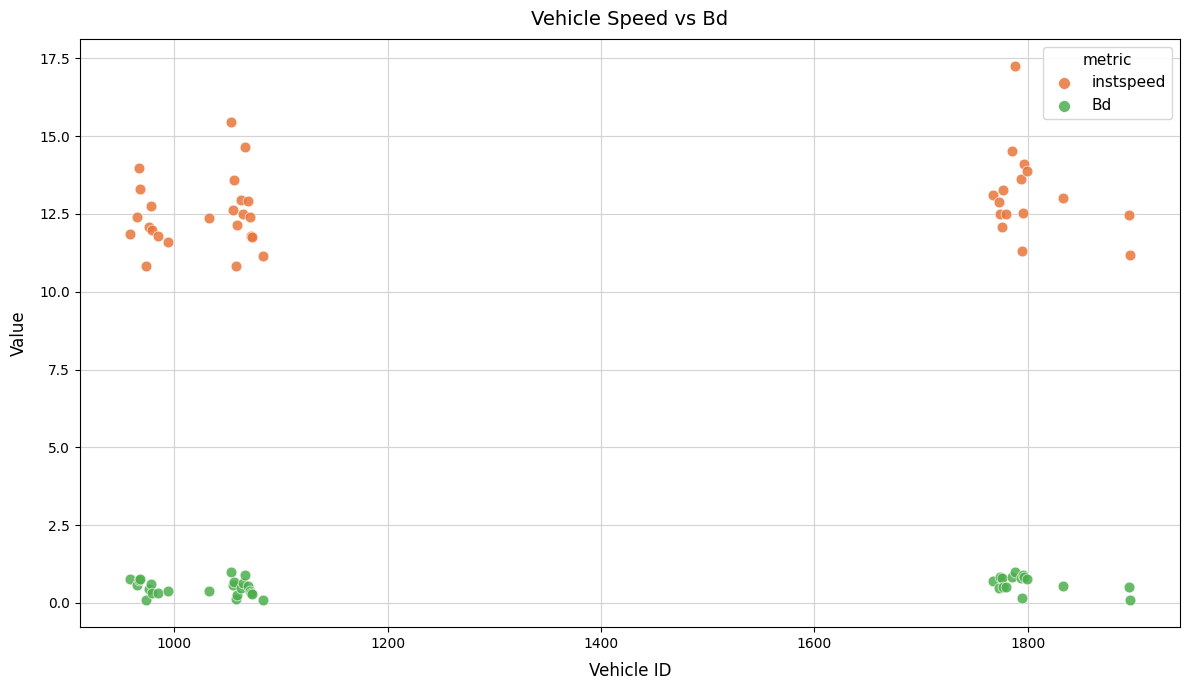

Which series contains the highest Y value?

instspeed